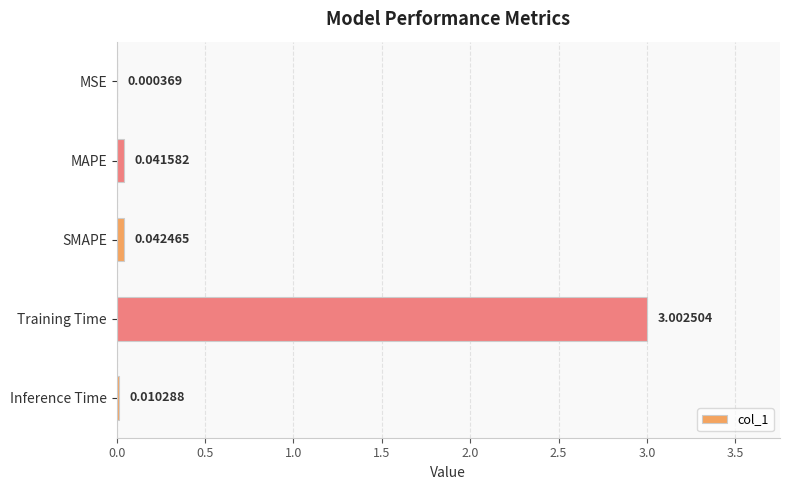

Between Training Time and MAPE, which is larger?

Training Time